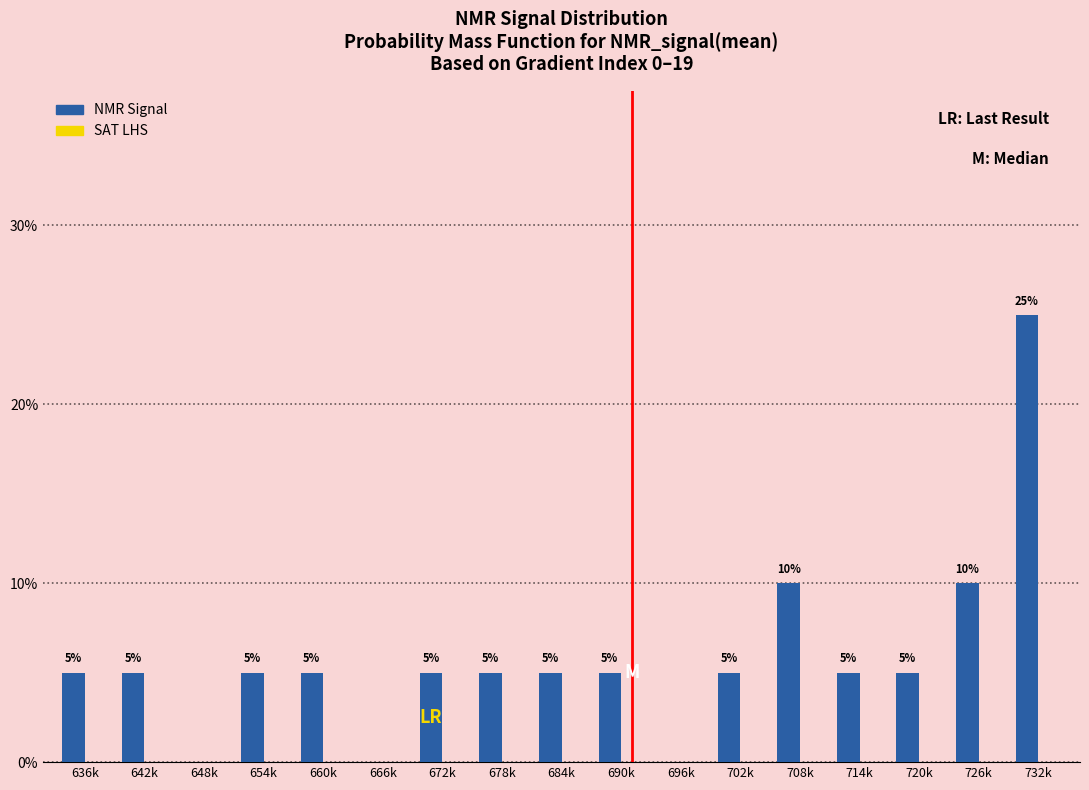

Reading right to left, transcribe all the data shown in this chart.

732k=25	726k=10	720k=5	714k=5	708k=10	702k=5	696k=0	690k=5	684k=5	678k=5	672k=5	666k=0	660k=5	654k=5	648k=0	642k=5	636k=5